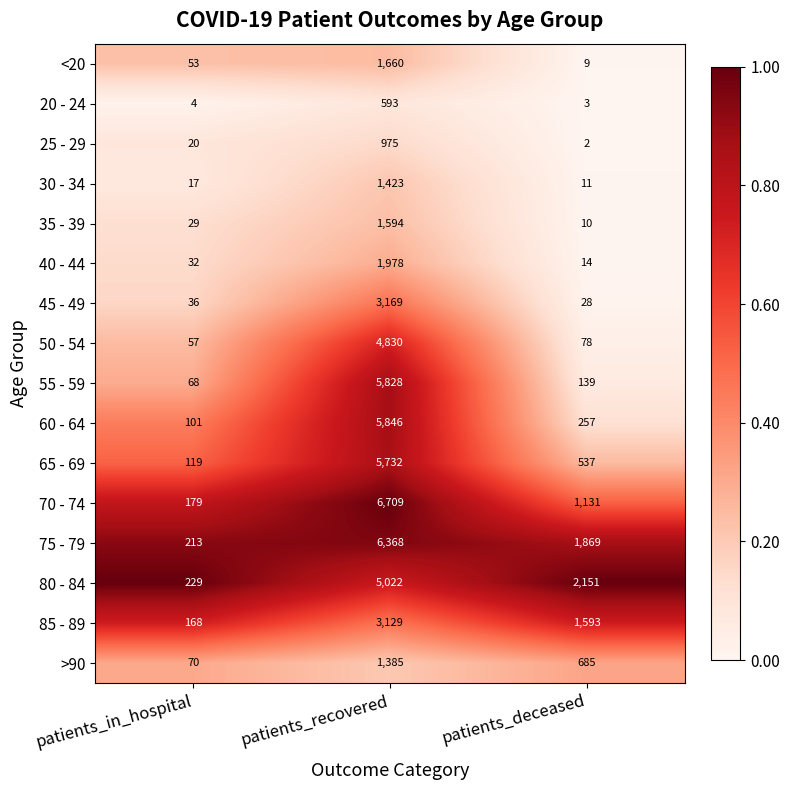

Which series has the widest spread of values?

70 - 74